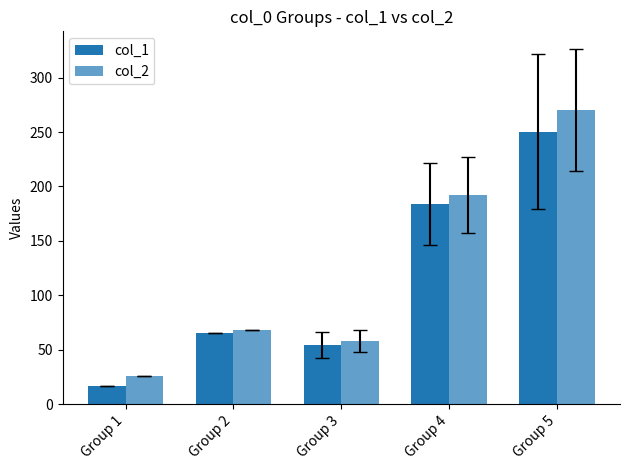

Reading left to right, list all the values displayed in this chart.

col_1: 16.6	65.7	54.2	183.9	250.5
col_2: 25.6	68.3	57.7	191.9	270.1